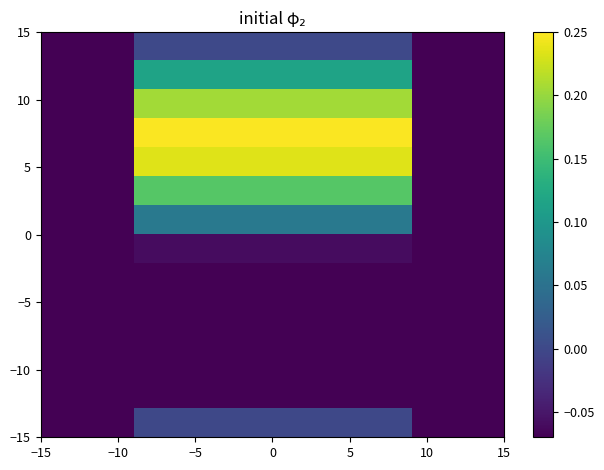

How many distinct data groups are displayed?

14